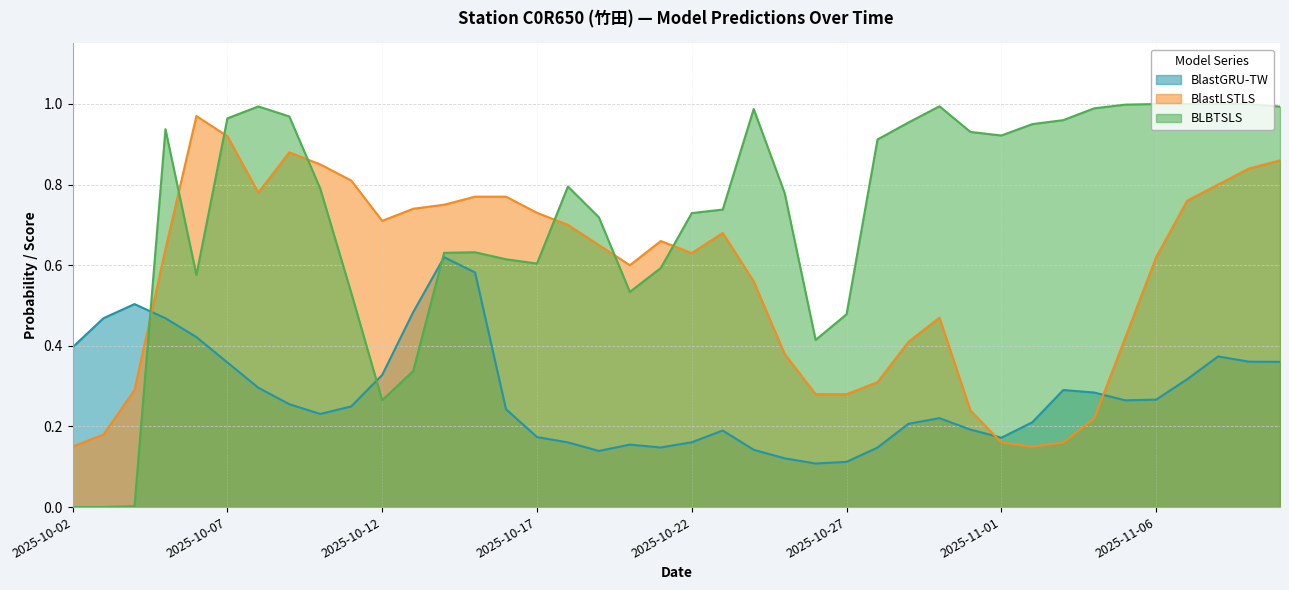

What is the total value across all series at 2025-10-13?

1.6